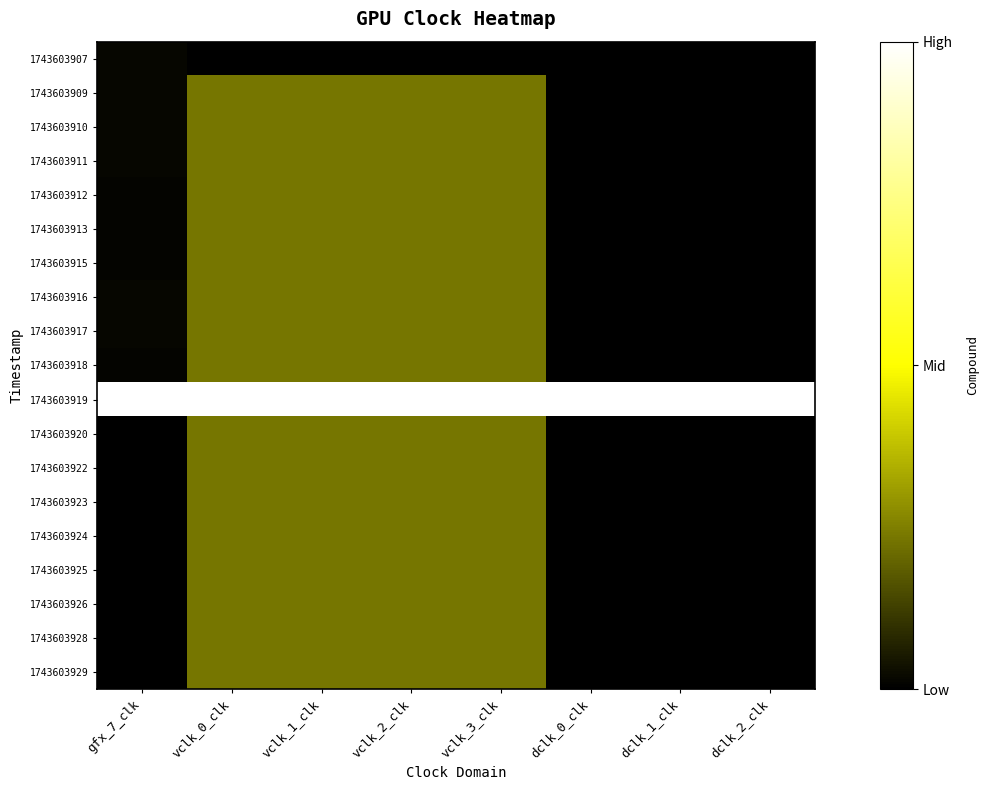

At how many categories does at least one series exceed 0?

8